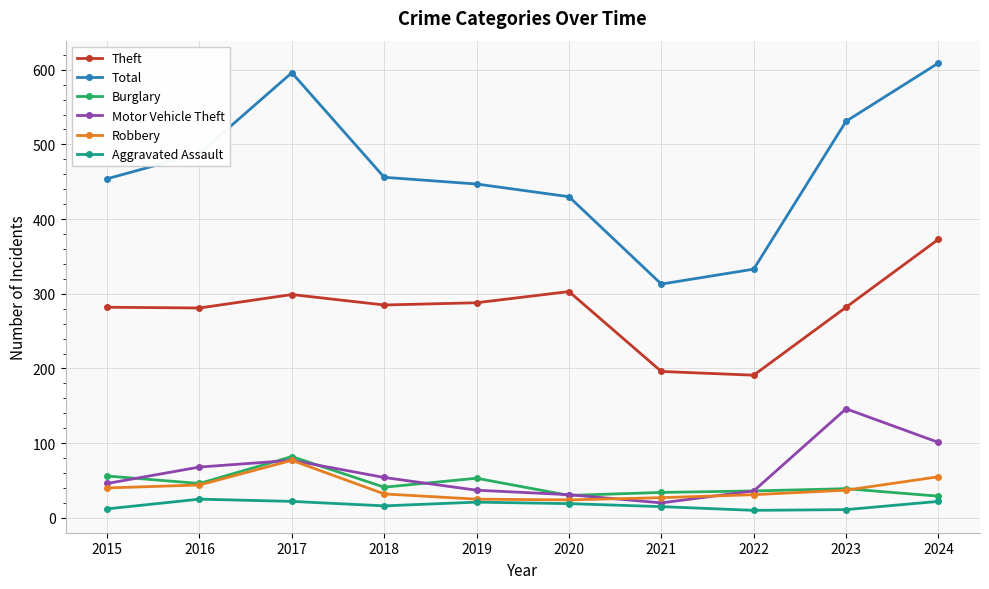

What is the spread (max minus min) of values at 2020?

411